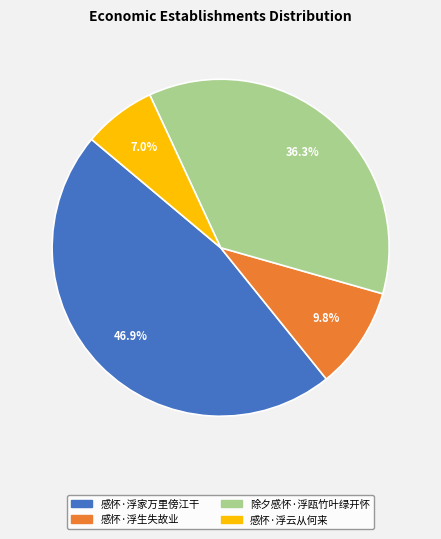

What is the smallest slice in the pie chart?

感怀·浮云从何来